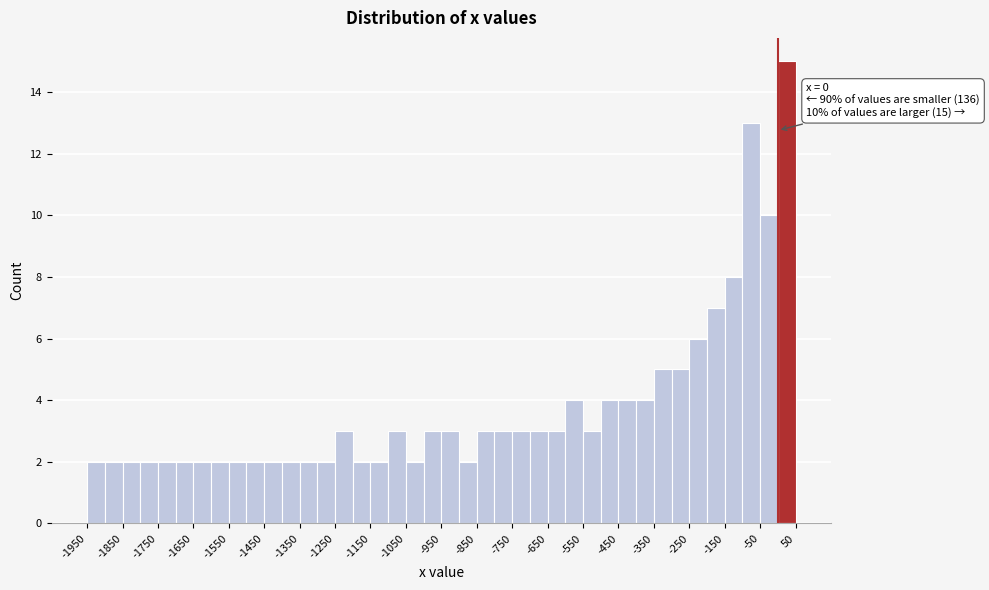

Which range on the x-axis has the tallest bar?

0 to 50